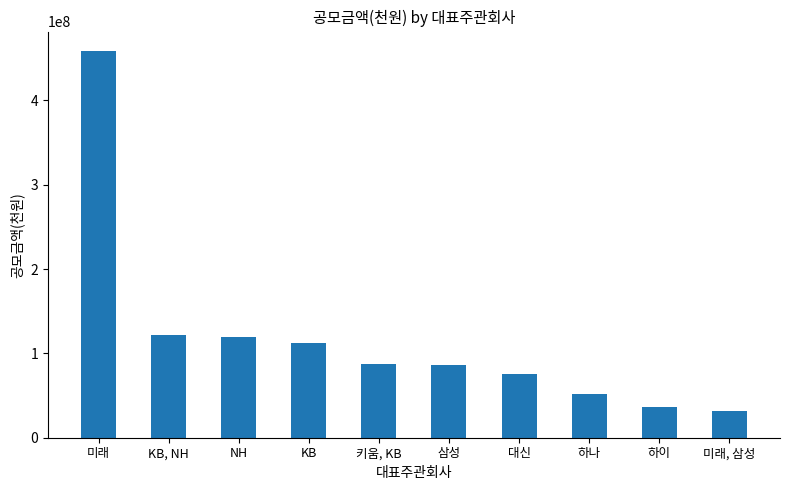

Between 미래, 삼성 and 대신, which is larger?

대신